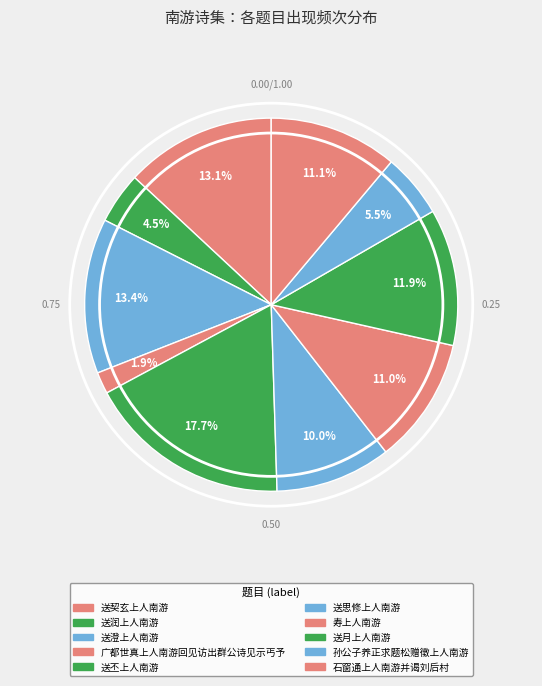

Is it true that 广都世真上人南游回见访出群公诗见示丐予 is 2% of the pie?

True